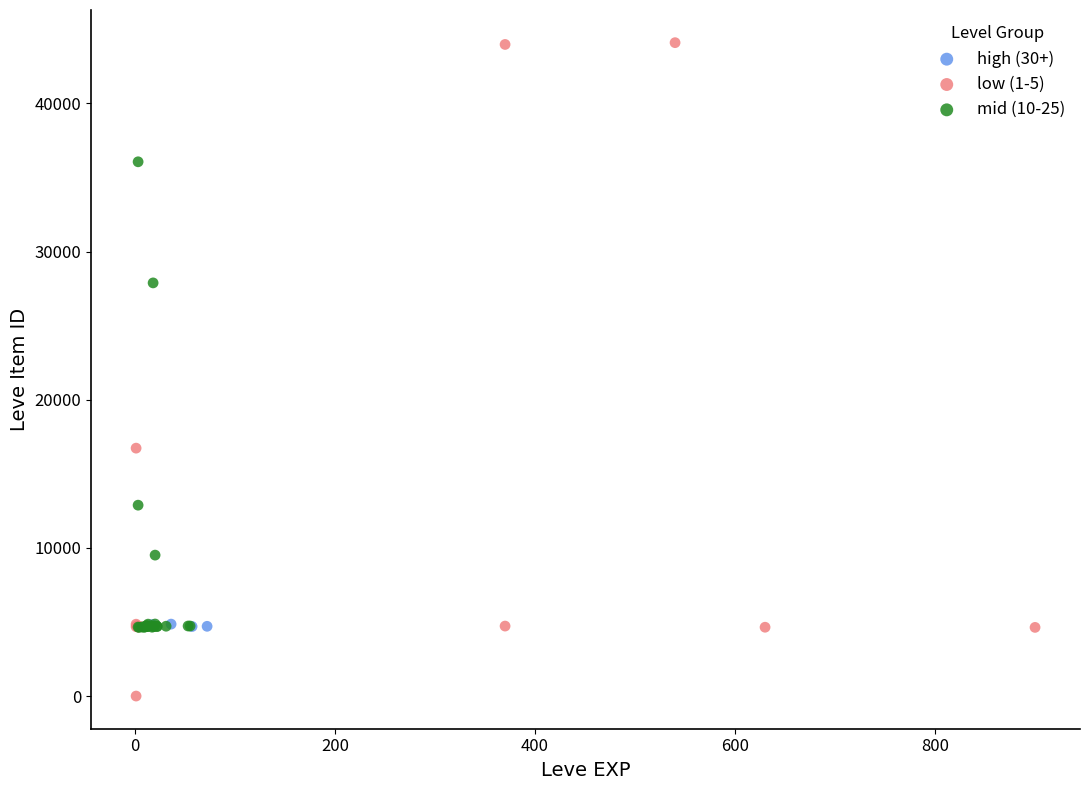

What are all the series names shown in the legend?

high (30+), low (1-5), mid (10-25)